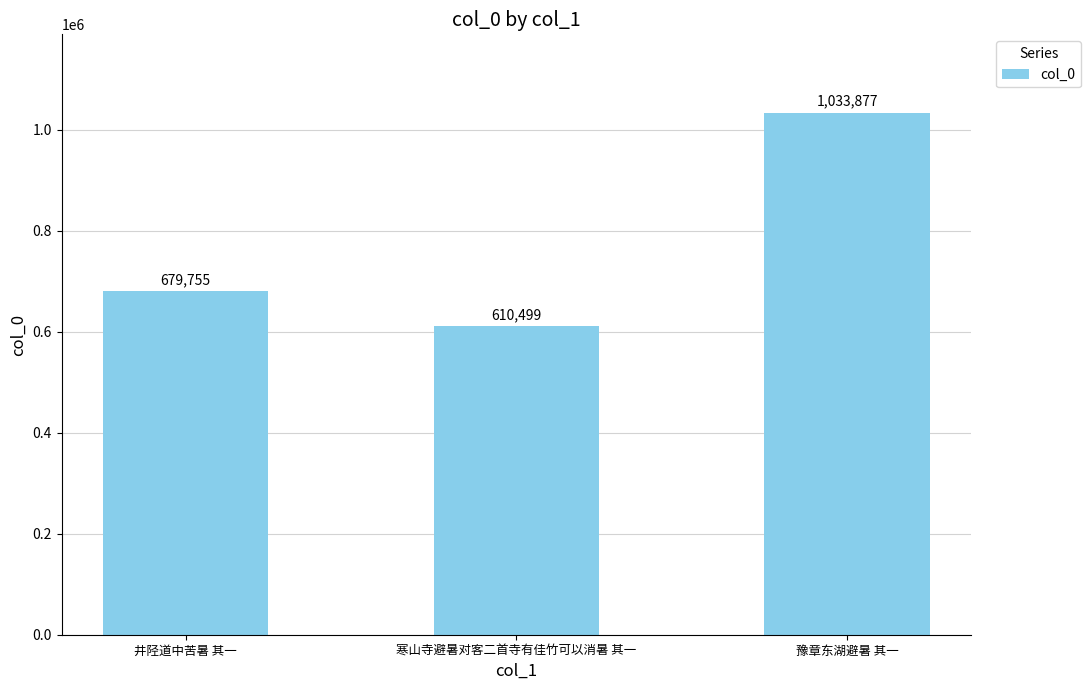

List the labels in order of value, smallest first.

寒山寺避暑对客二首寺有佳竹可以消暑 其一, 井陉道中苦暑 其一, 豫章东湖避暑 其一